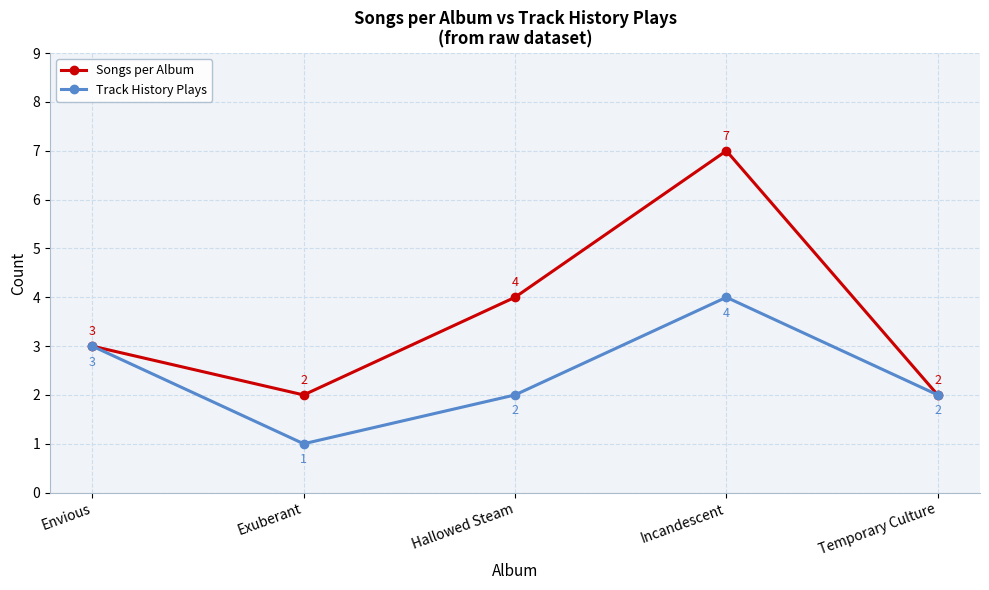

Which category has the highest value in the Track History Plays series?

Incandescent